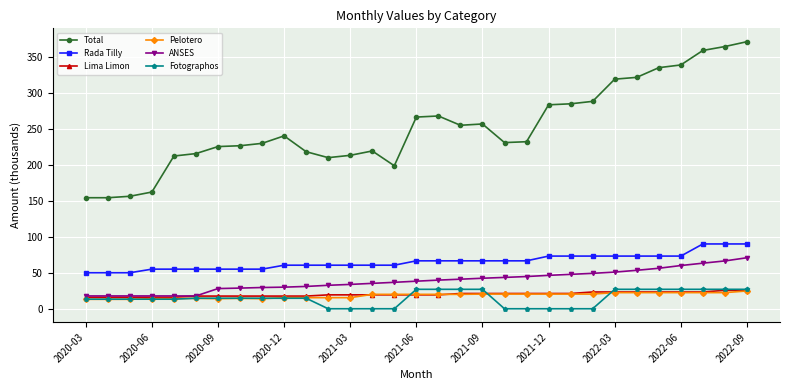

What is the difference between the maximum and minimum values in the Rada Tilly series?

40.0